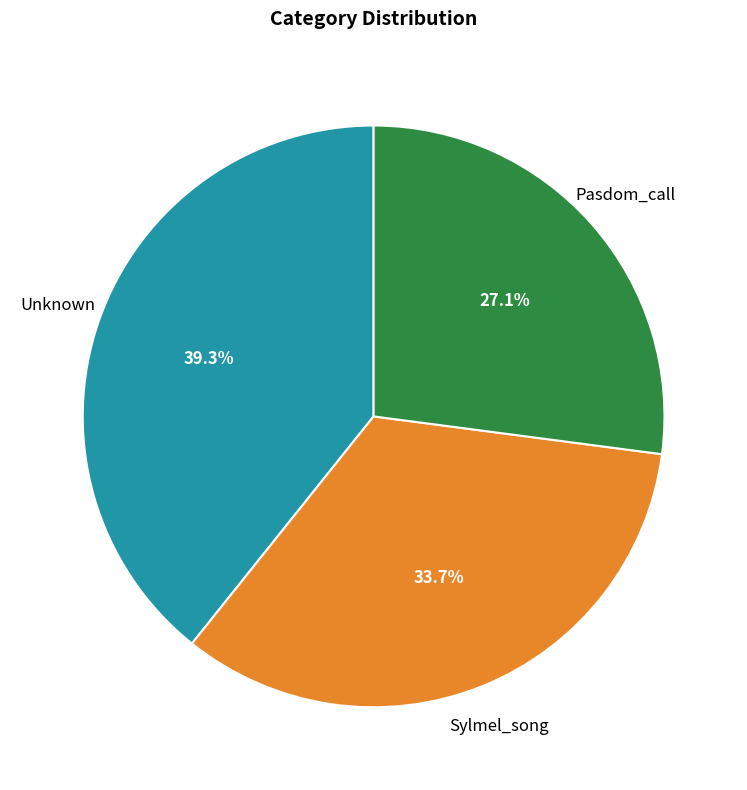

To the nearest percent, what is the average slice percentage?

33%